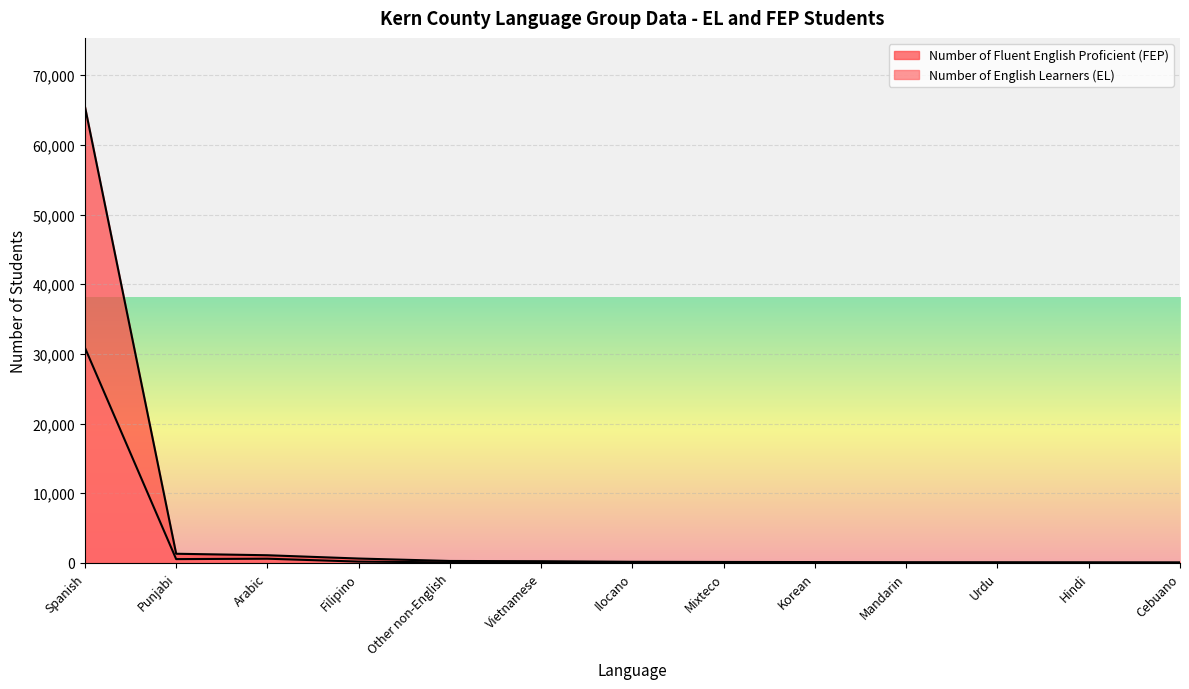

True or false: Number of Fluent English Proficient (FEP) and Number of English Learners (EL) intersect in this chart.

False